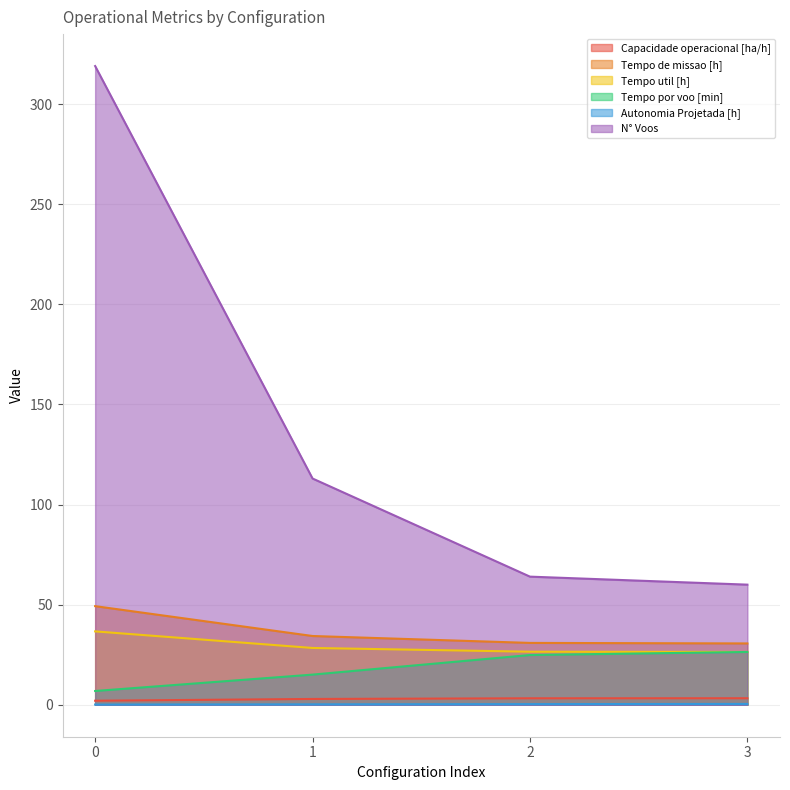

Which category has the highest value in the Autonomia Projetada [h] series?

3